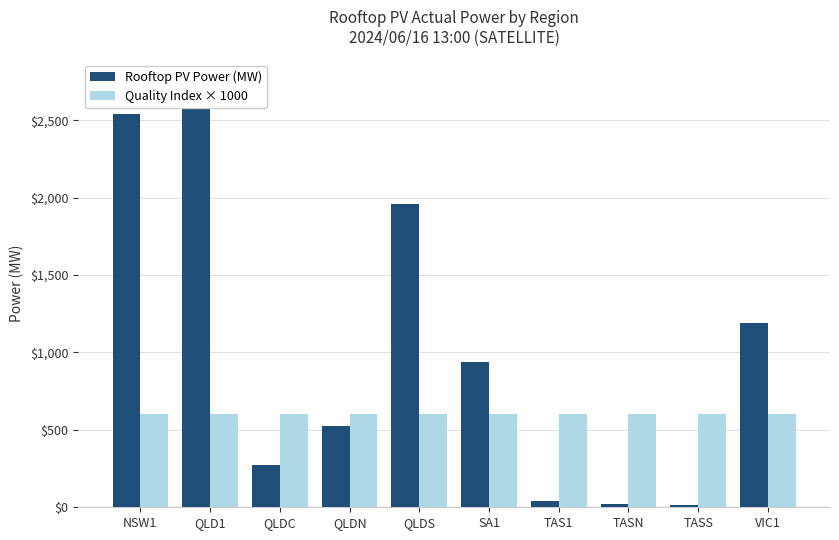

What is the label of the 5th bar from the left?

QLDS